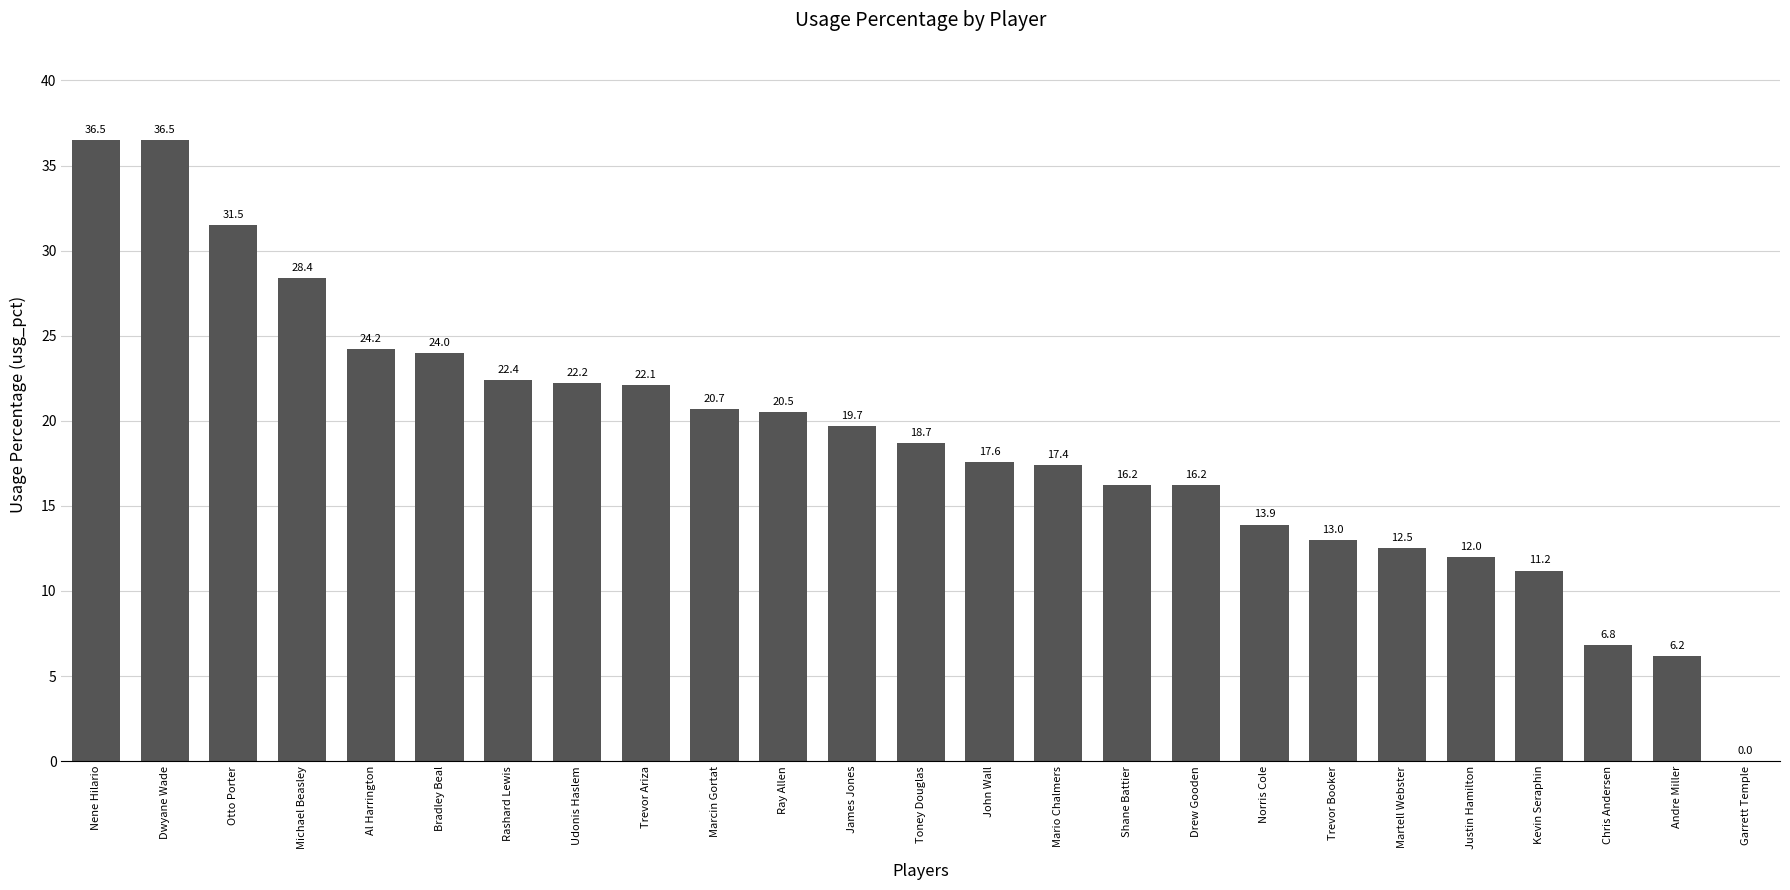

How many values are above zero?

24